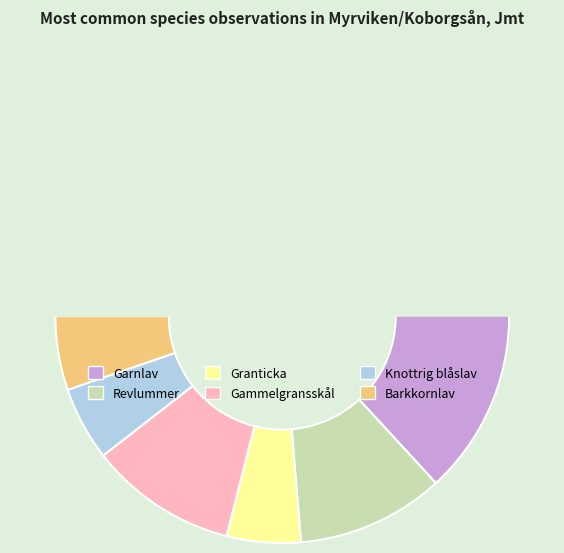

Do Gammelgransskål and Granticka together represent more than half of the pie?

No